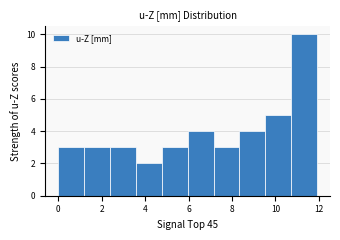

Reading left to right, list every bar in this chart as the range it spans on the x-axis followed by its height. Neither the bar edges nor the heights are printed on the chart, so give them approximately, as read against the axes.

0.0 to 1.2: 3
1.2 to 2.4: 3
2.4 to 3.6: 3
3.6 to 4.8: 2
4.8 to 6.0: 3
6.0 to 7.2: 4
7.2 to 8.4: 3
8.4 to 9.6: 4
9.6 to 10.8: 5
10.8 to 12.0: 10